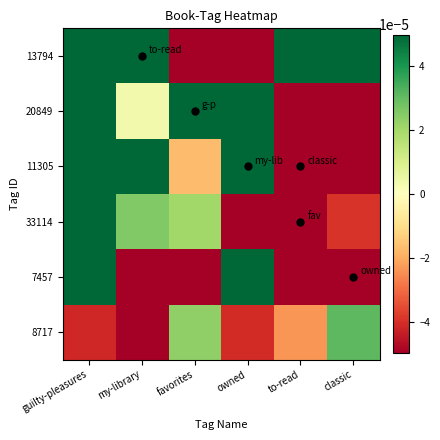

At which category does the chart reach its minimum across all series?

owned